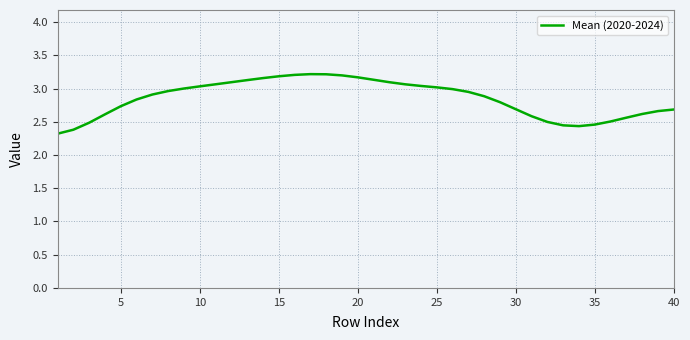

What is the difference between the maximum and minimum values?

0.9